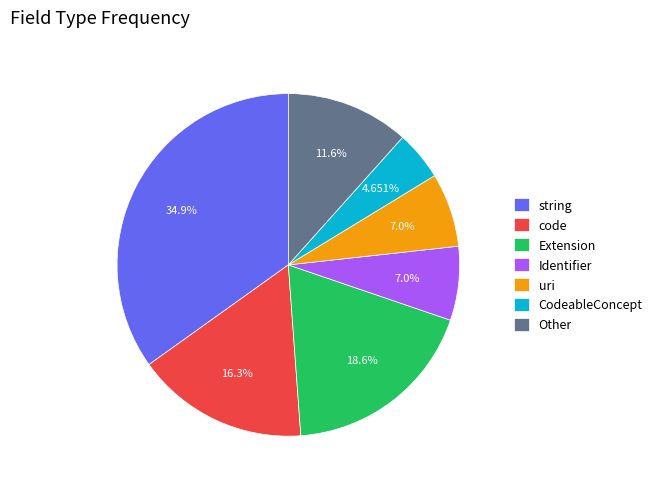

Does string account for over 50% of the chart?

No